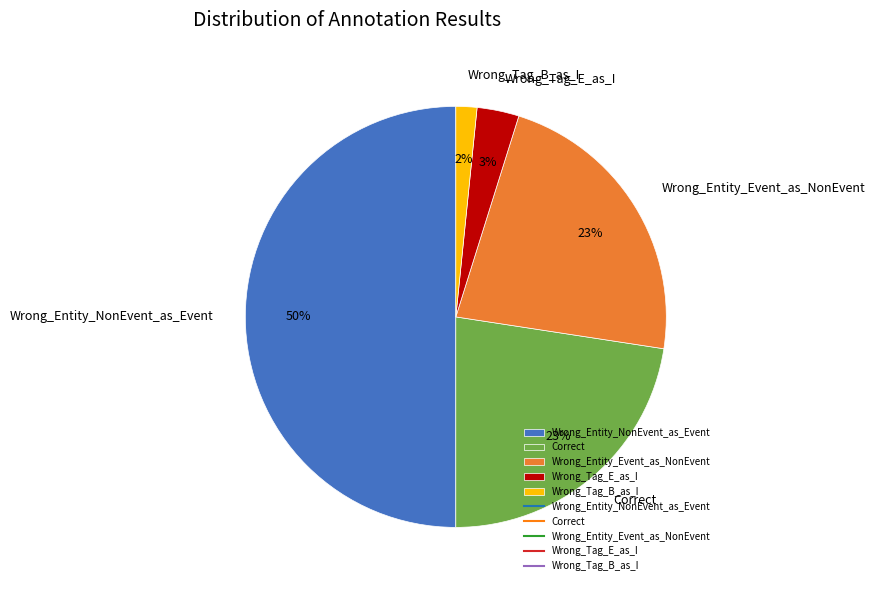

What percentage is the Wrong_Entity_Event_as_NonEvent slice, to the nearest percent?

23%